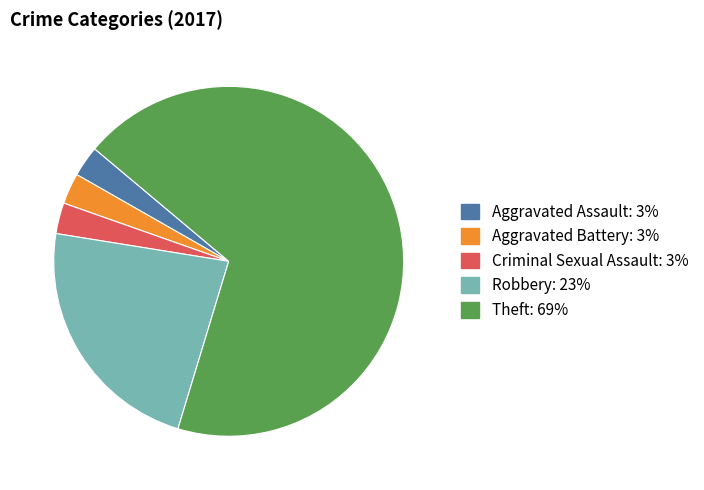

What is the largest slice in the pie chart?

Theft